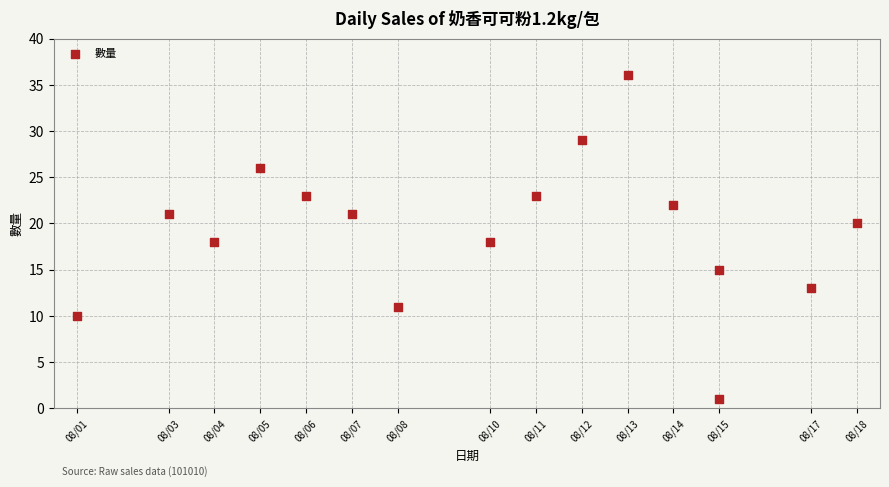

What is the range of X values (max minus min)?

17